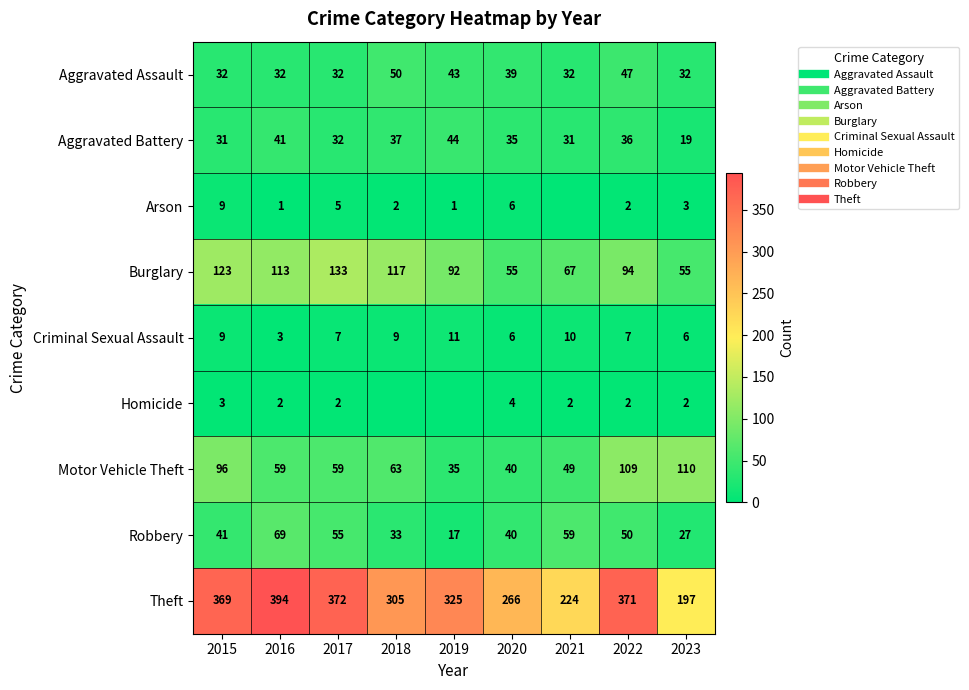

Is the value of Homicide at 2015 greater than the value of Theft at 2019?

No